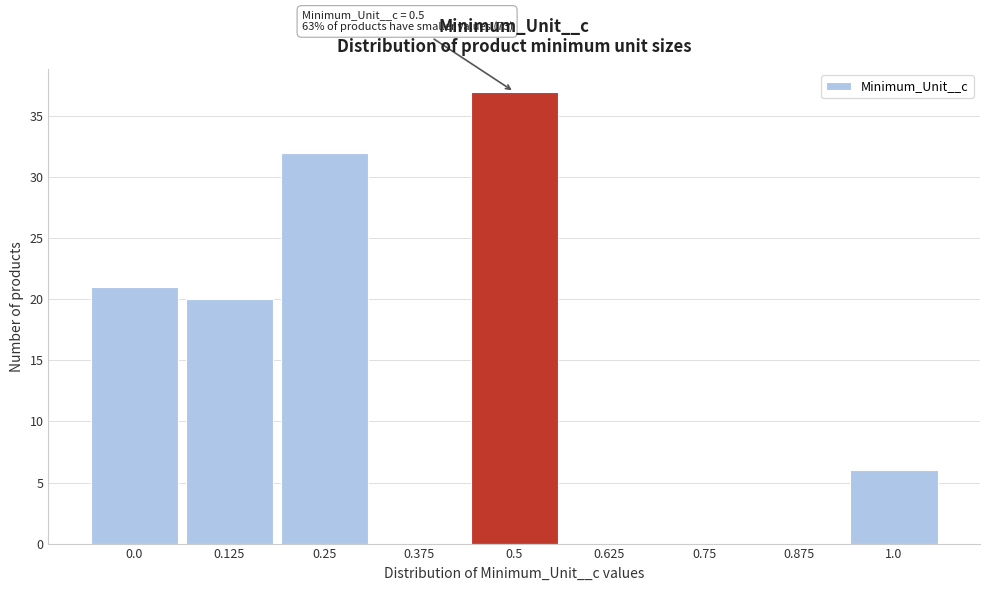

Reading left to right, extract all data points from this chart.

0.0=21	0.125=20	0.25=32	0.375=0	0.5=37	0.625=0	0.75=0	0.875=0	1.0=6